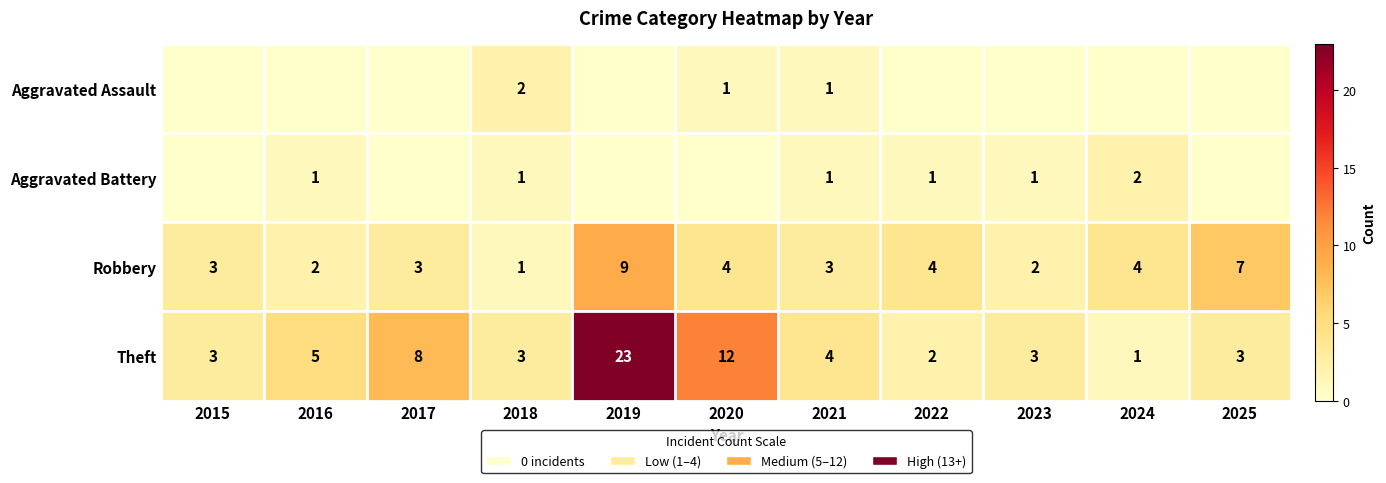

At which label is Theft closest to 12?

2020